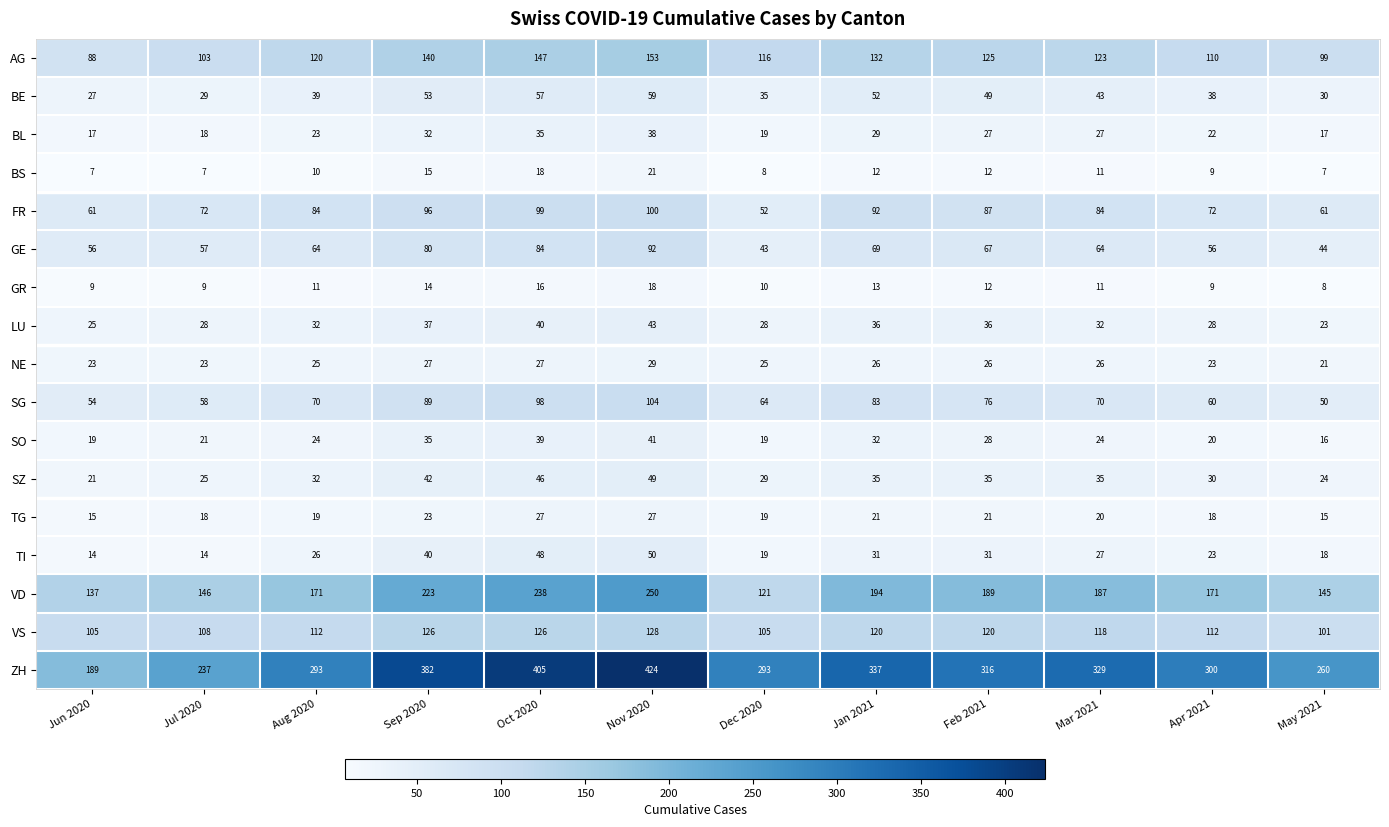

Which series changed the most between Oct 2020 and Jan 2021?

ZH